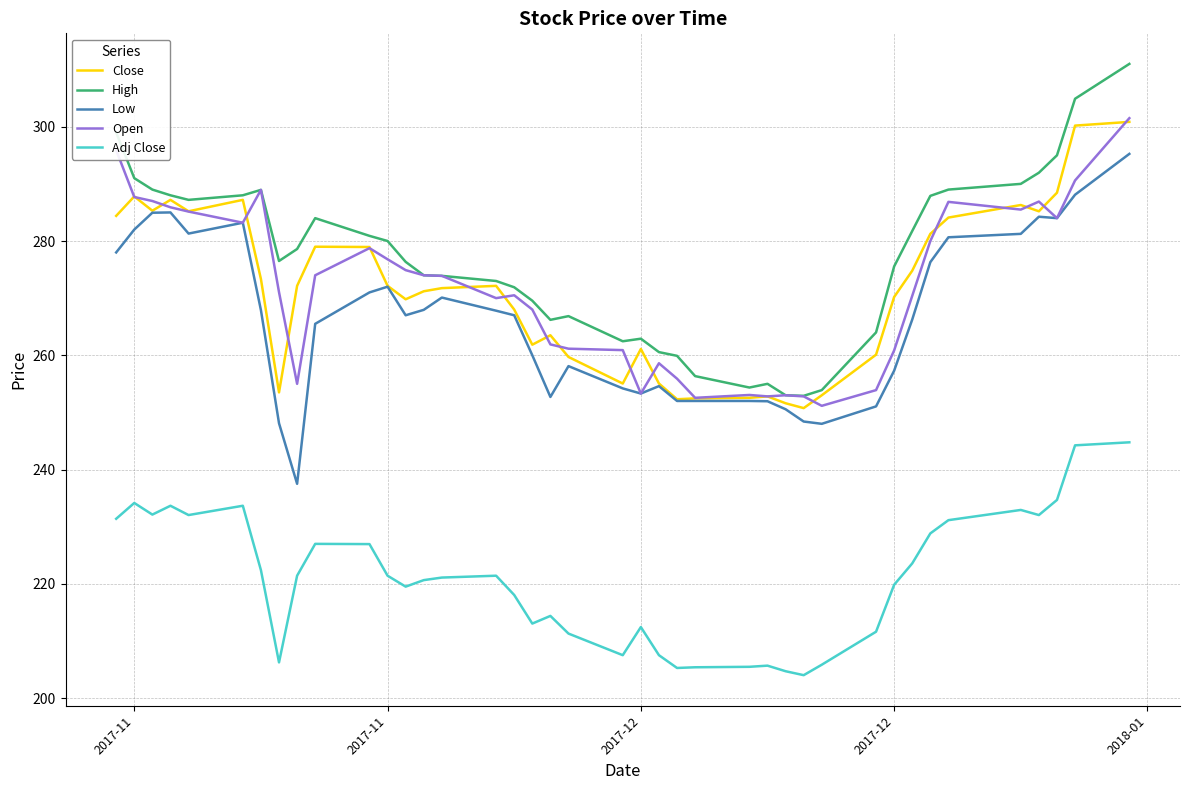

What is the minimum value for Open?

251.1